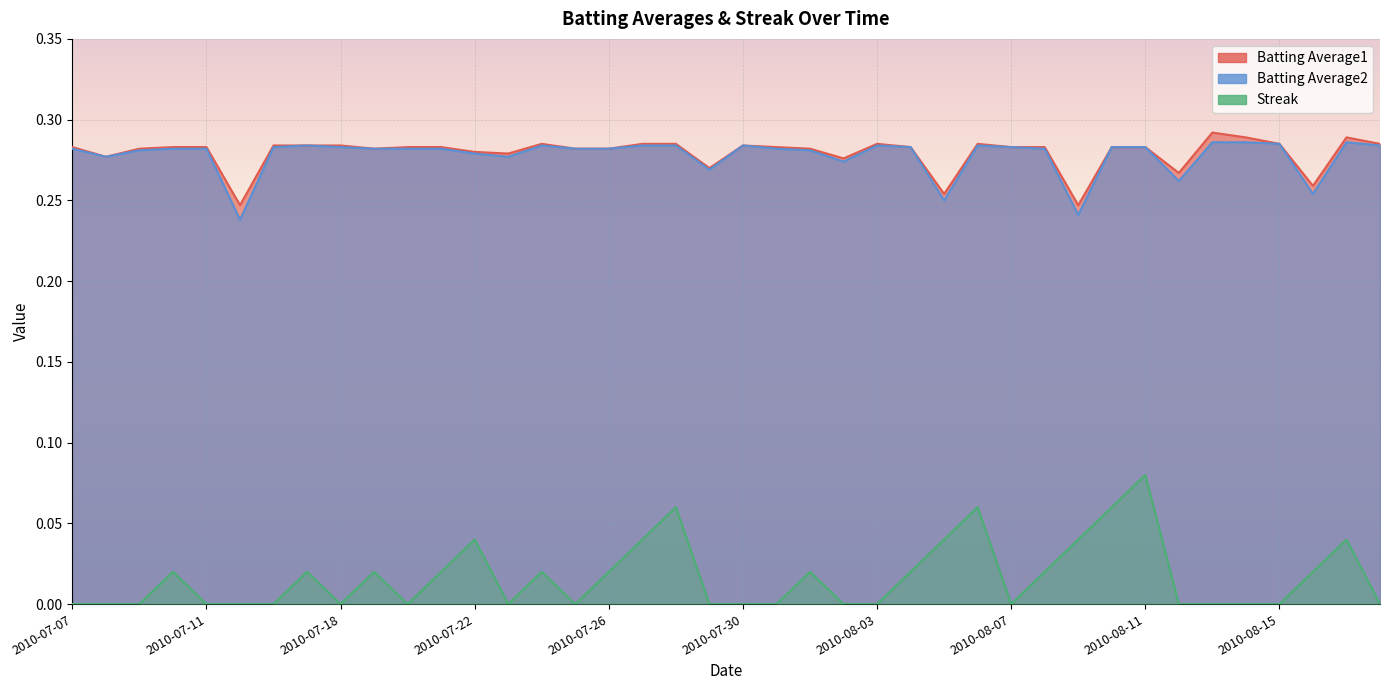

What position from the left is 2010-07-24?

15